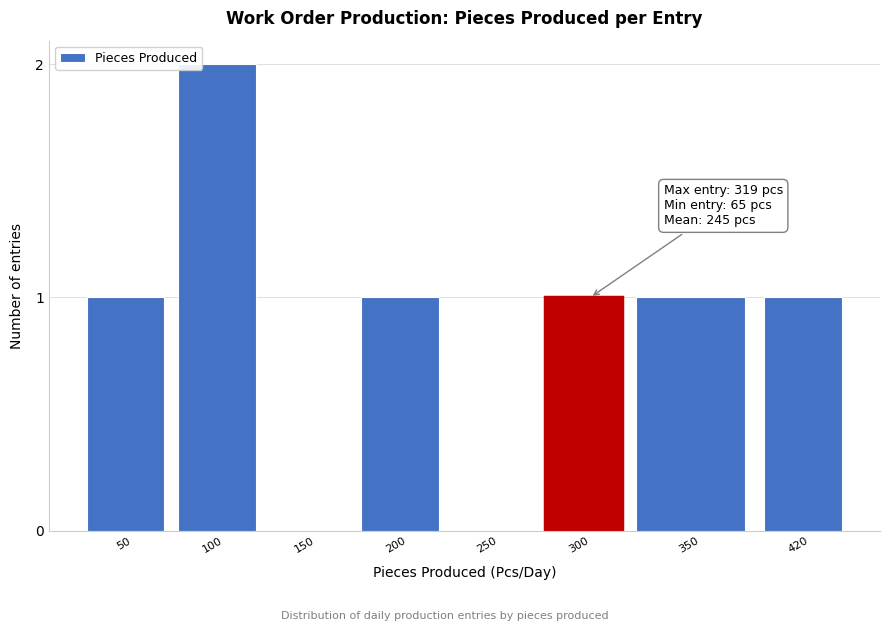

Reading left to right, list all the values displayed in this chart.

50=1	100=2	150=0	200=1	250=0	300=1	350=1	420=1